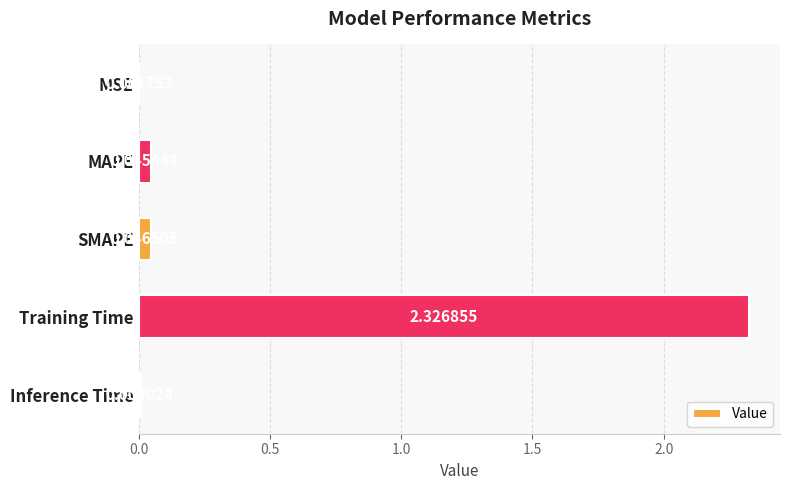

At which category does the chart reach its peak across all series?

Training Time